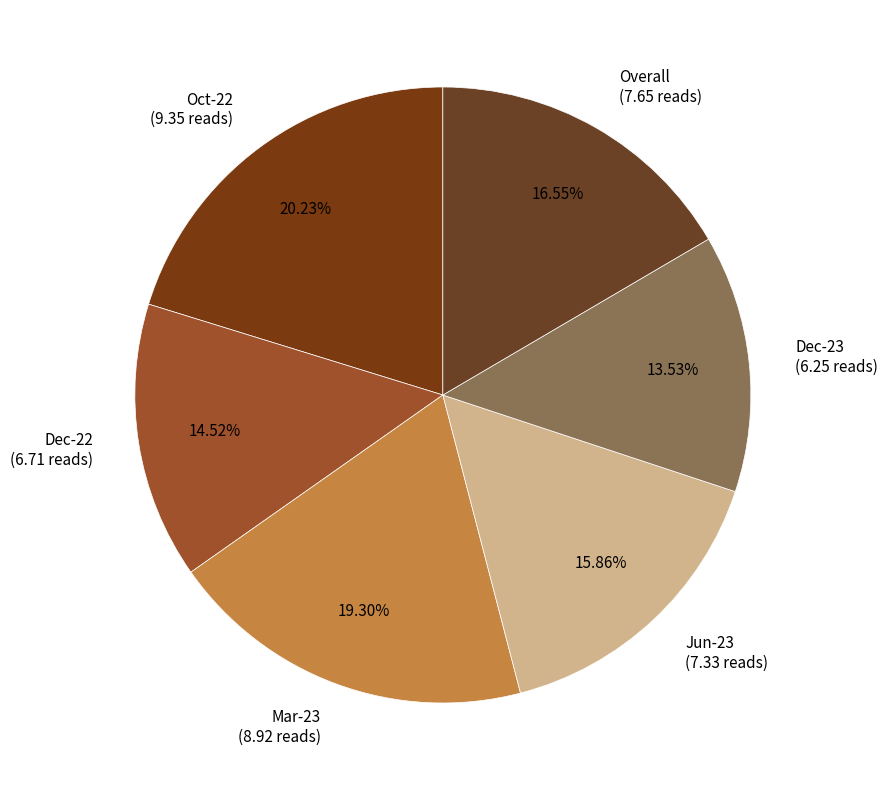

Does any single category account for the majority?

No